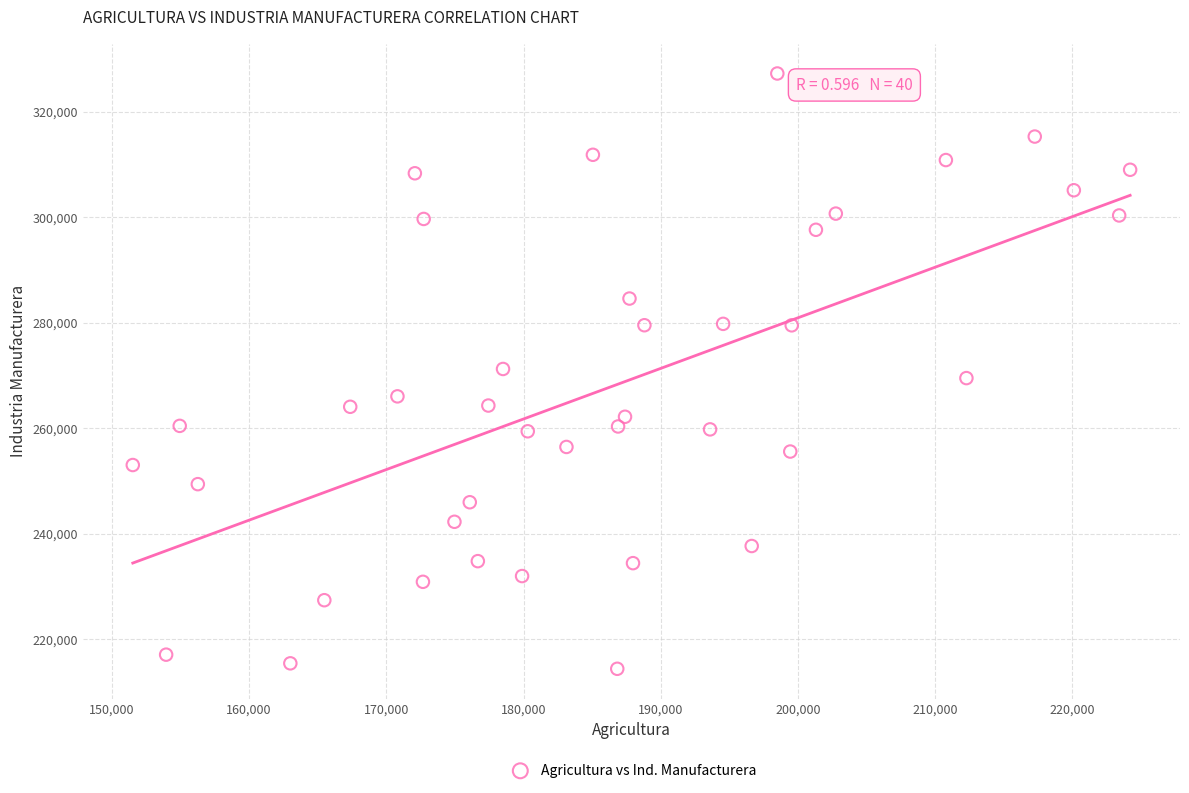

What is the range of Y values (max minus min)?

112834